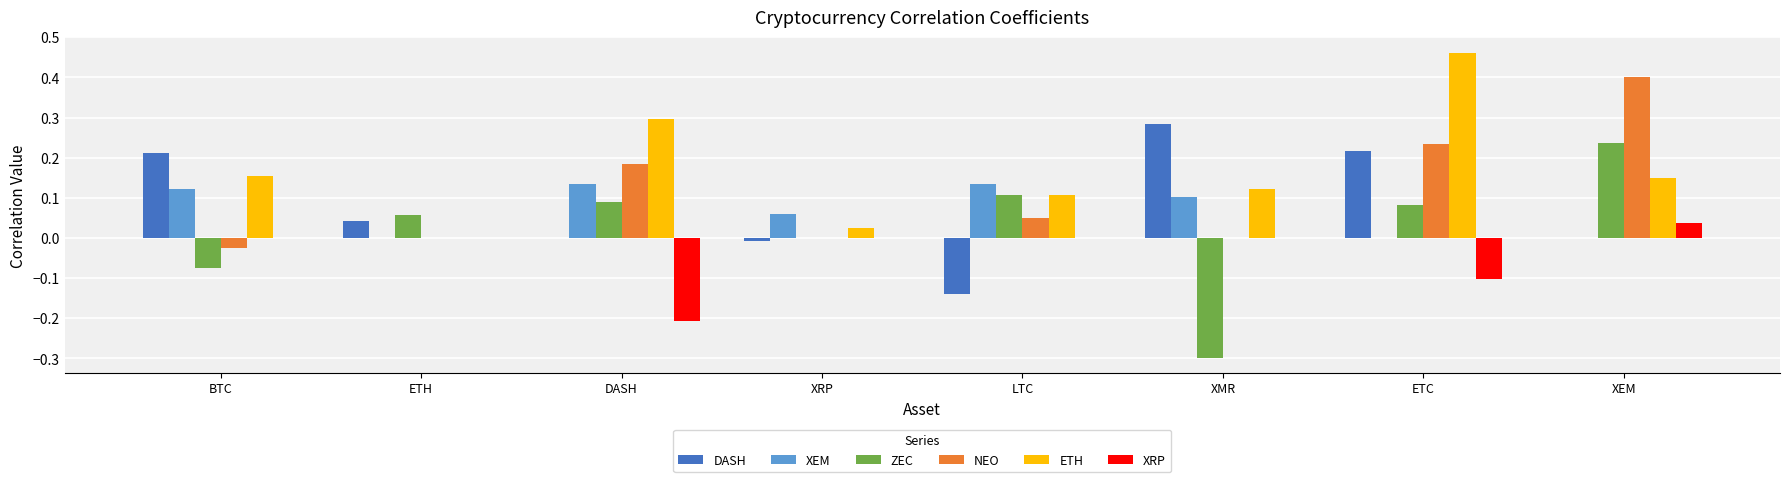

How many categories are shown in the chart?

8